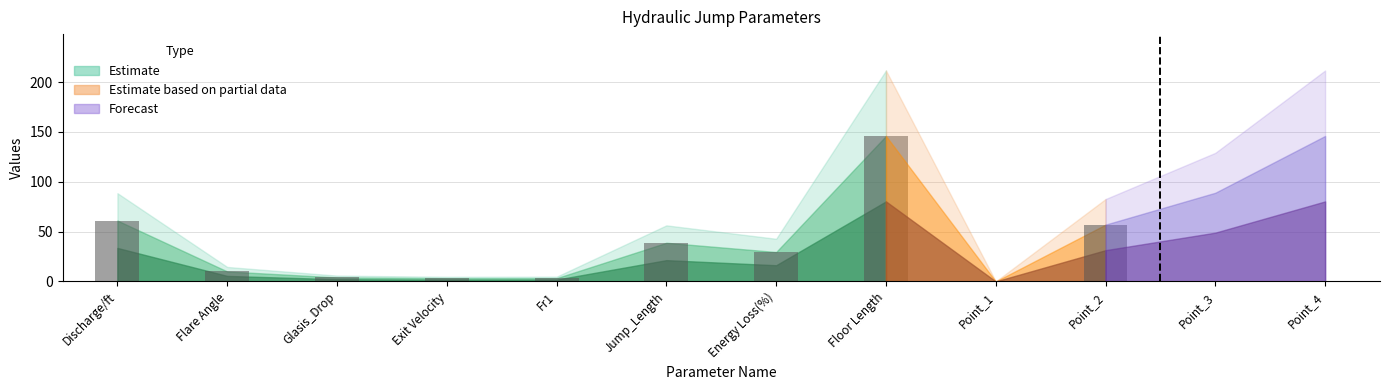

Reading left to right, transcribe all the data shown in this chart.

61.1	10.0	4.0	3.2	3.3	38.8	29.5	146.0	0.0	57.0	89.0	146.0